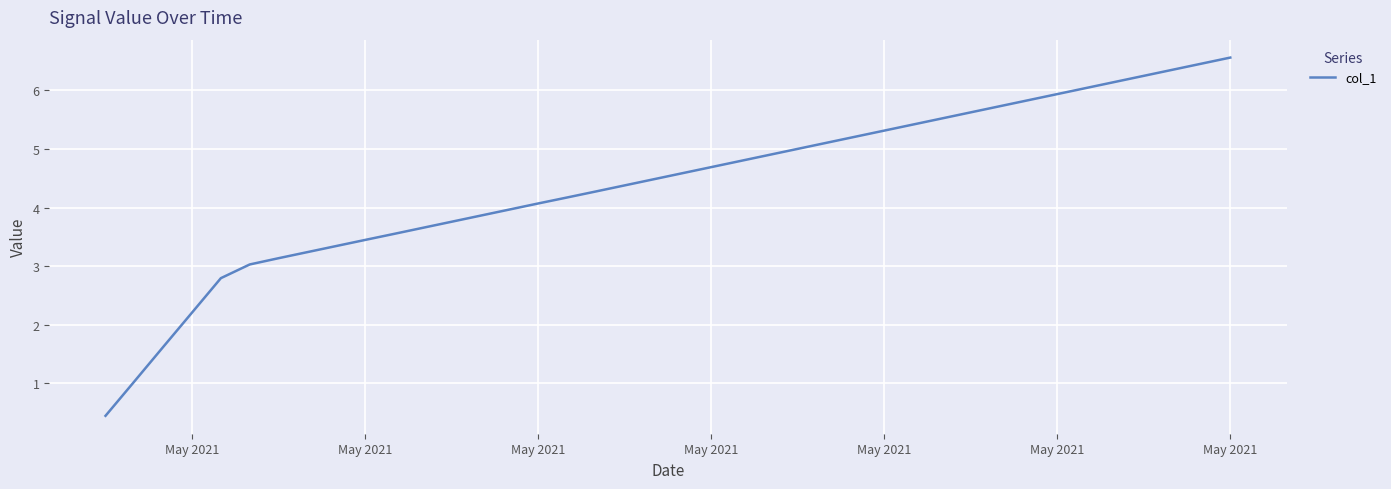

What is the difference between the maximum and minimum values?

6.1